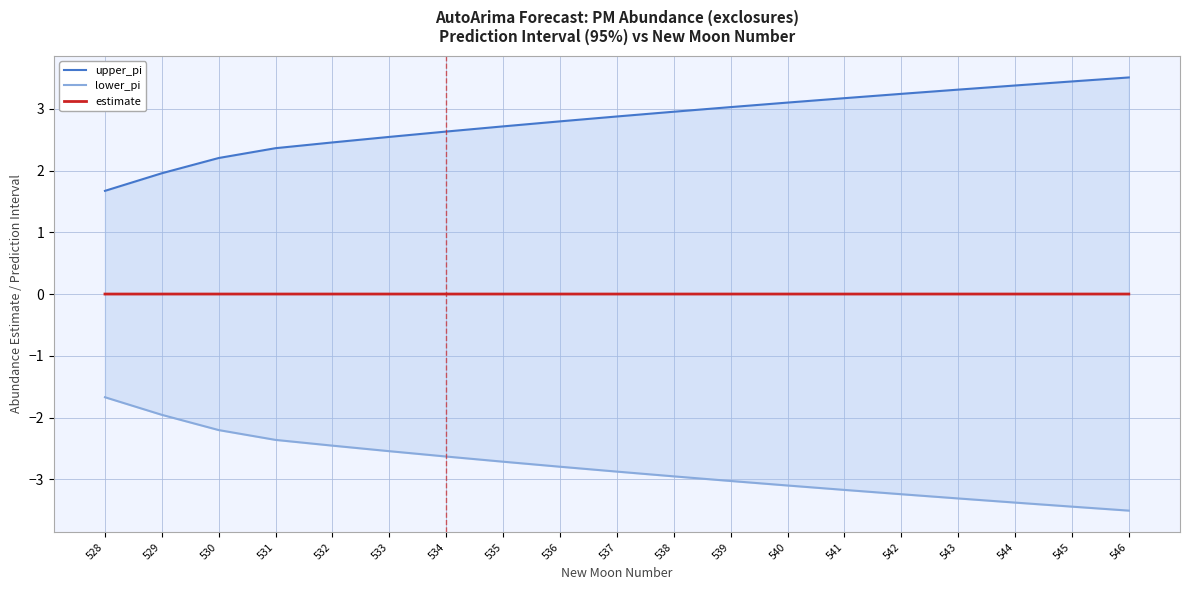

What is the sum of all lower_pi values?

-53.3